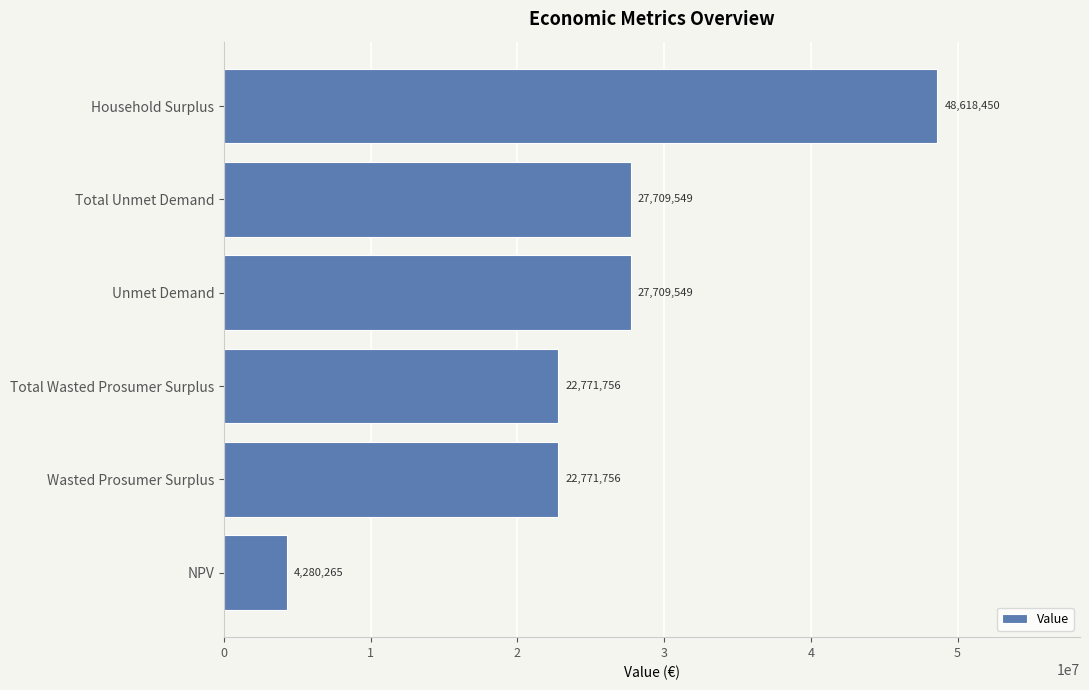

At which category does the chart reach its minimum across all series?

NPV